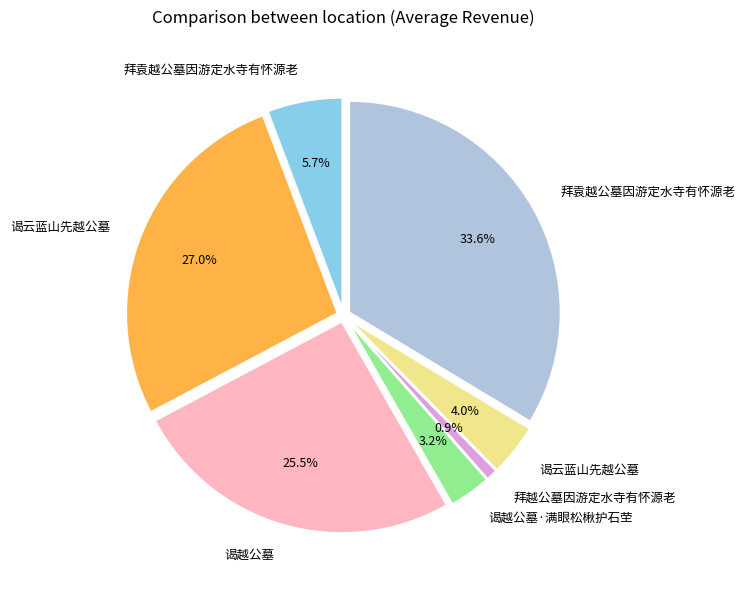

Count the number of slices in the pie.

7